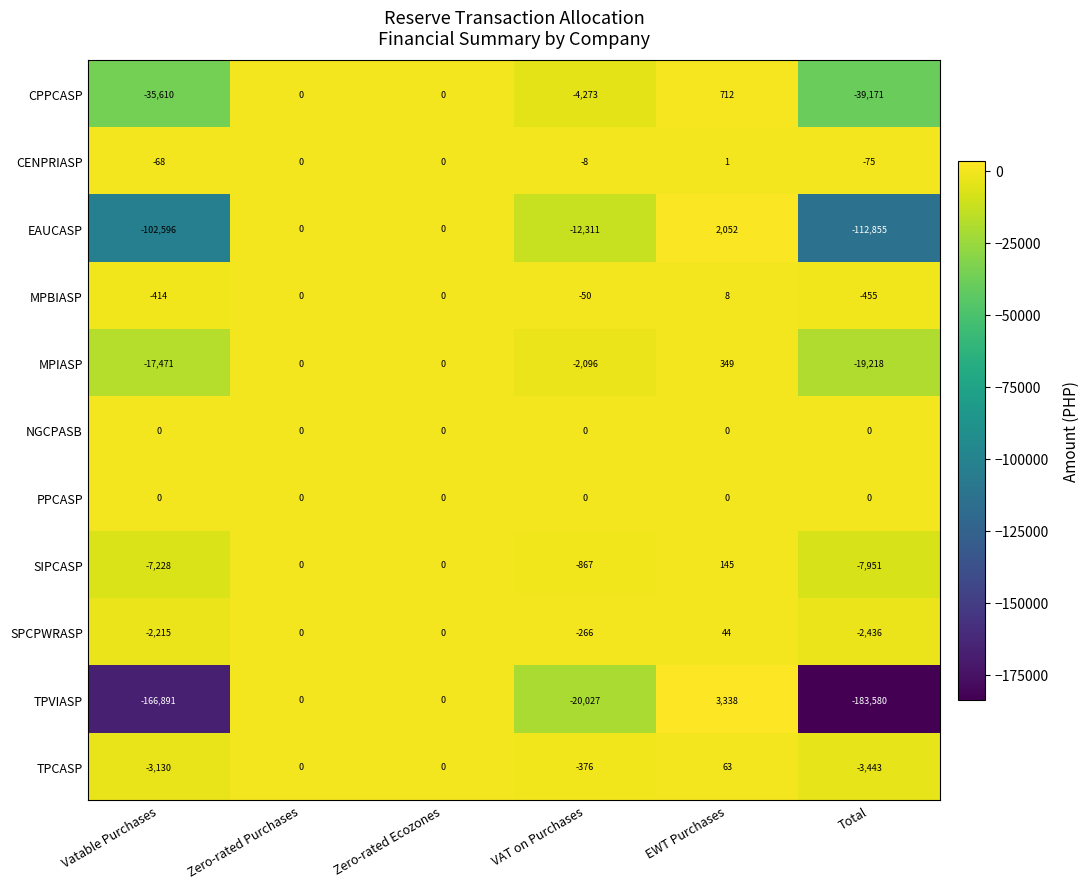

Is the value of SIPCASP at EWT Purchases greater than the value of CENPRIASP at Zero-rated Ecozones?

Yes